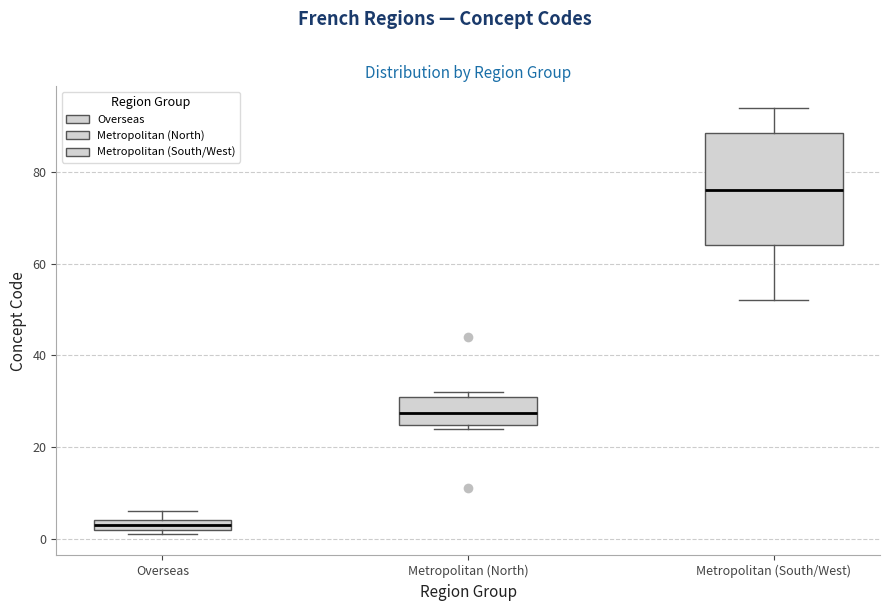

Which box has the highest median line?

Metropolitan (South/West)